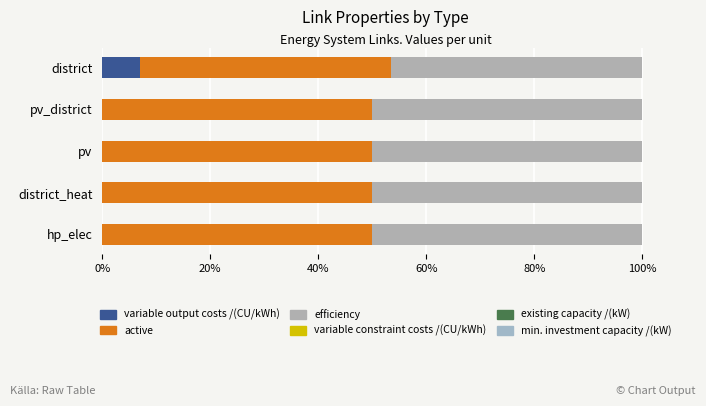

How many categories are shown in the chart?

5